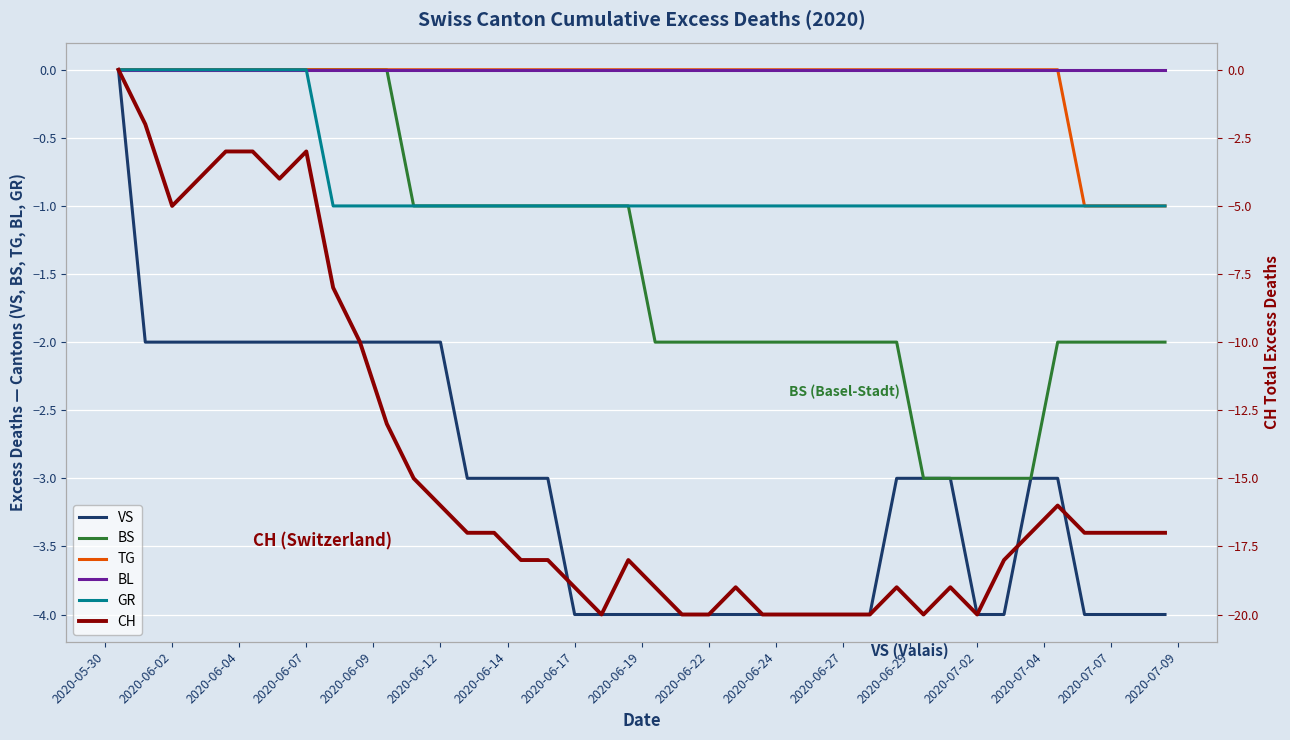

What is the sum of all TG values?

-4